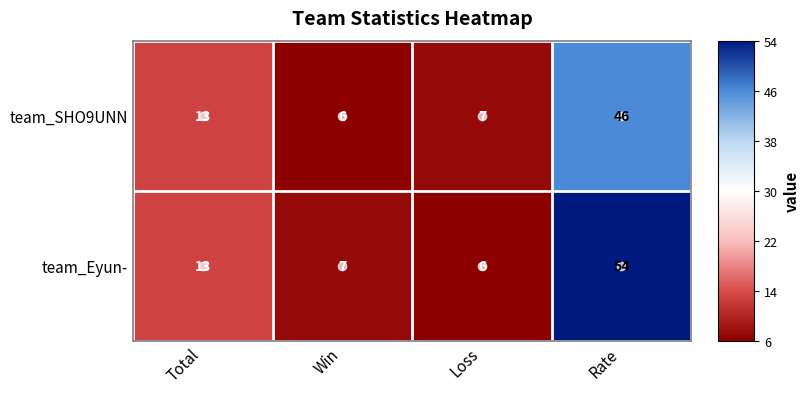

How many data points in team_Eyun- are less than 13?

2